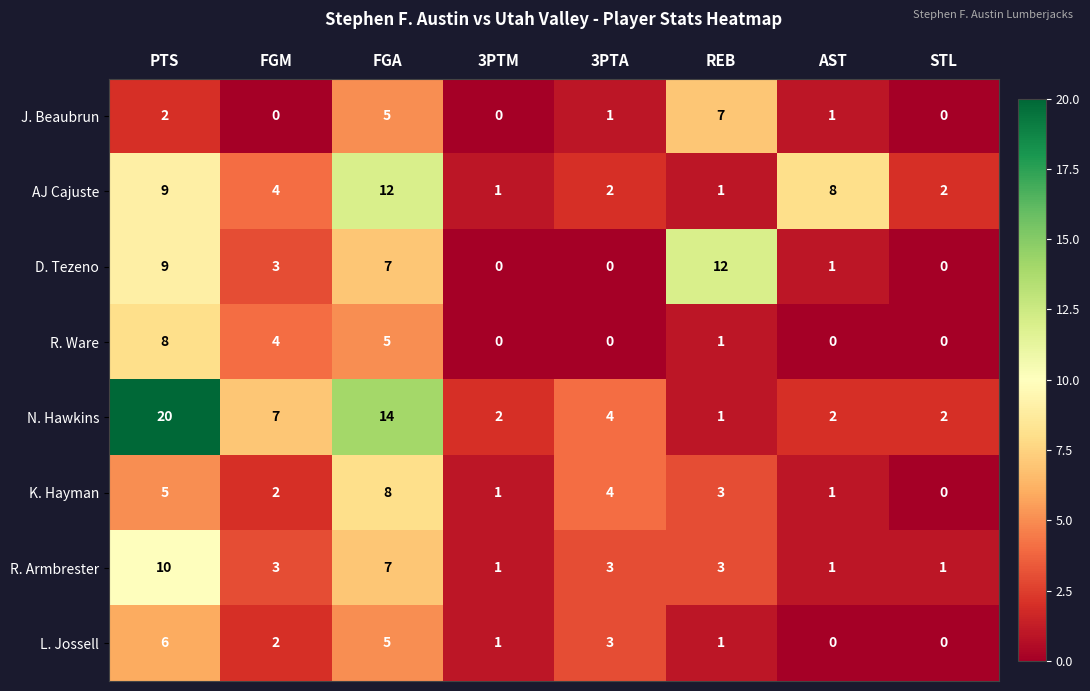

The value of R. Ware at REB is 2. True or false?

False